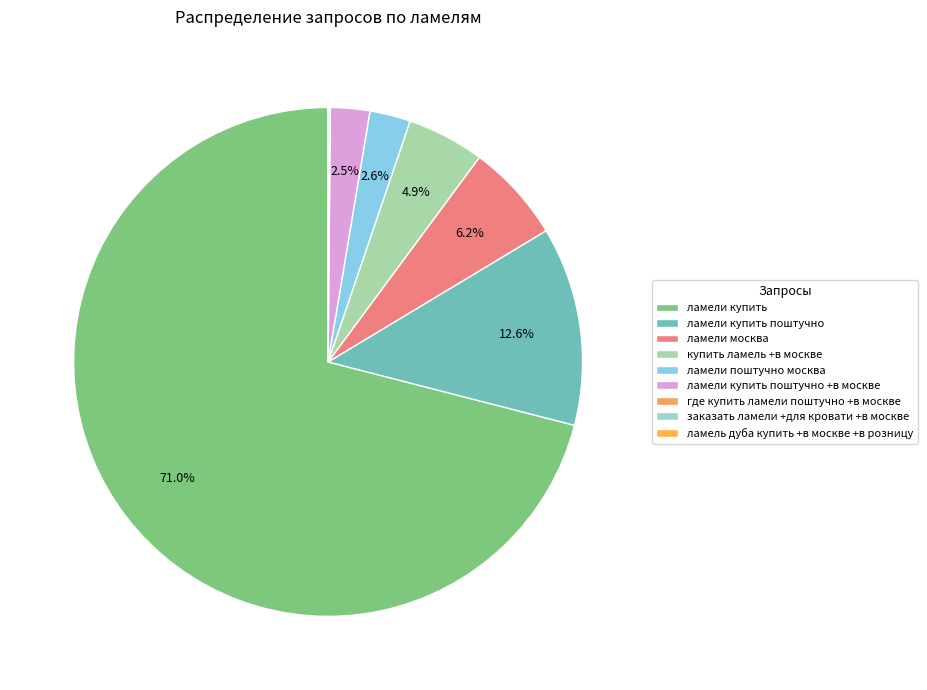

Which slice represents more than half of the pie?

ламели купить